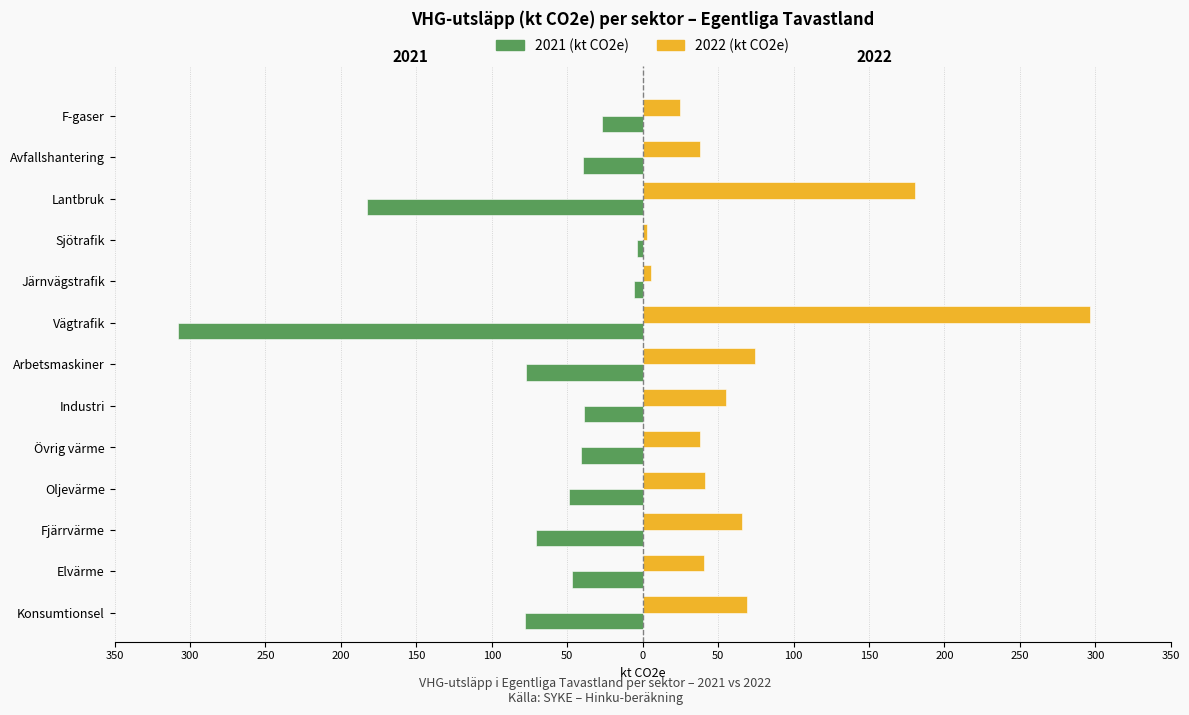

What are all the series names shown in the legend?

2021 (kt CO2e), 2022 (kt CO2e)